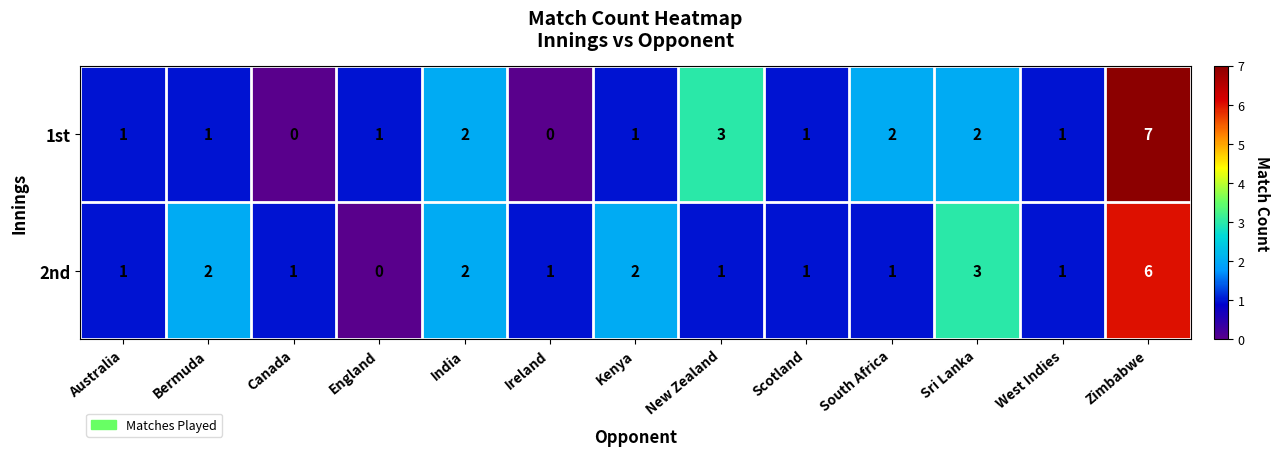

Where is 2nd nearest to the value 3?

Sri Lanka